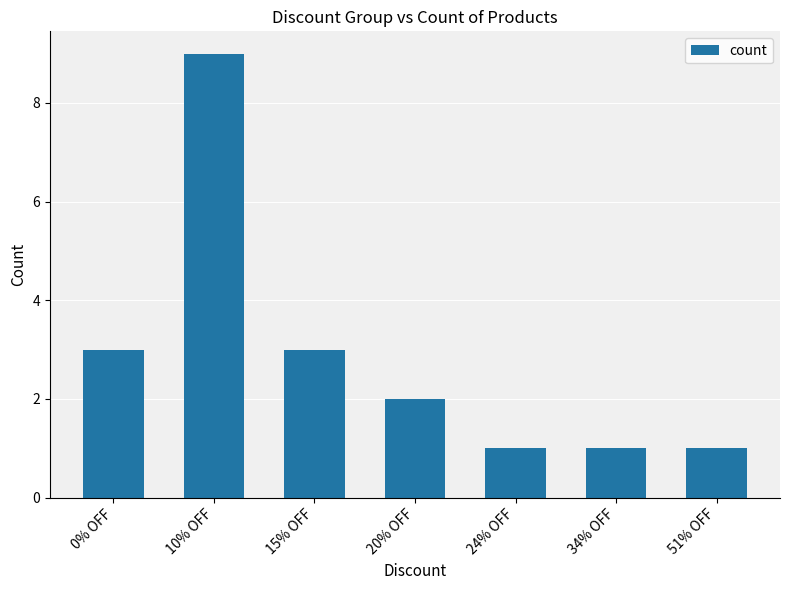

Reading right to left, list all the values displayed in this chart.

1	1	1	2	3	9	3